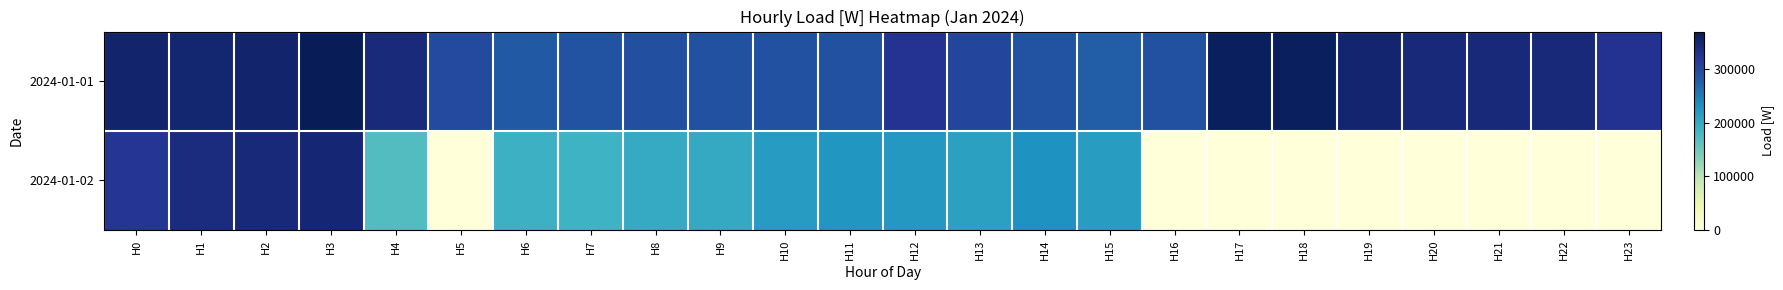

Which has a higher value, H17 or H14?

H17